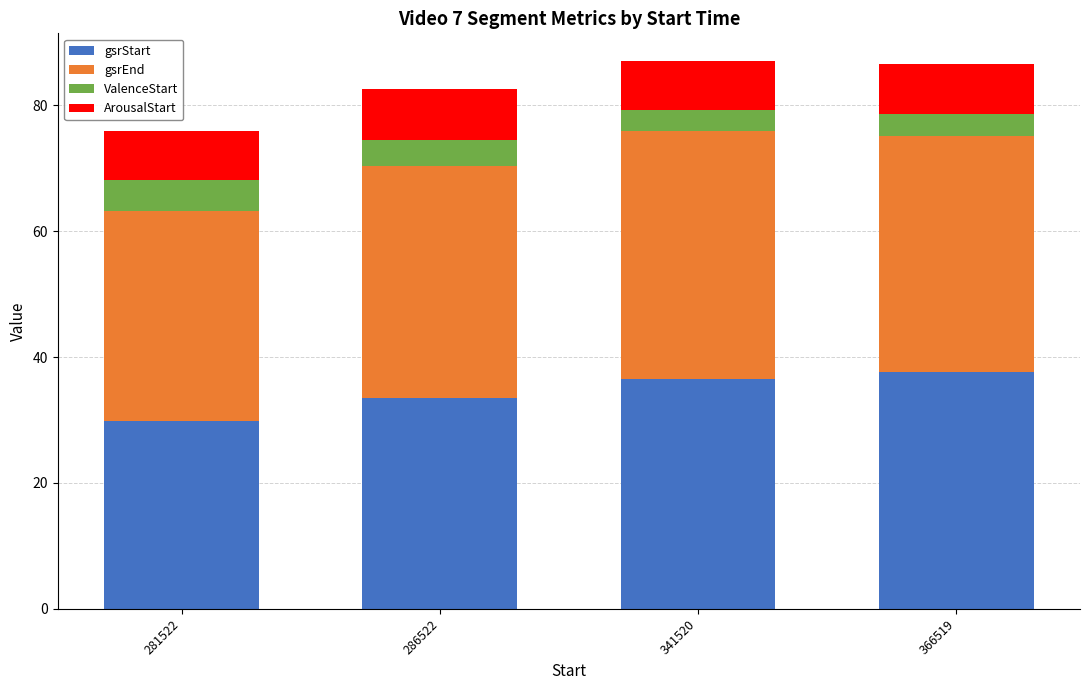

What is the total value across all series at 366519?

86.6